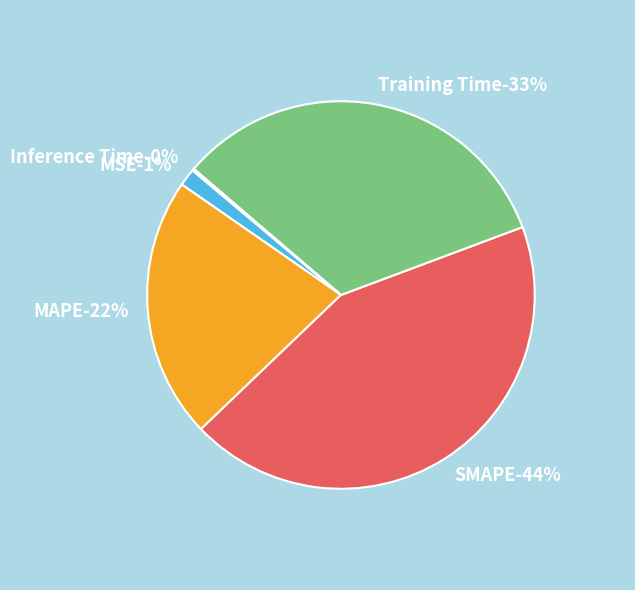

What is the smallest slice in the pie chart?

Inference Time